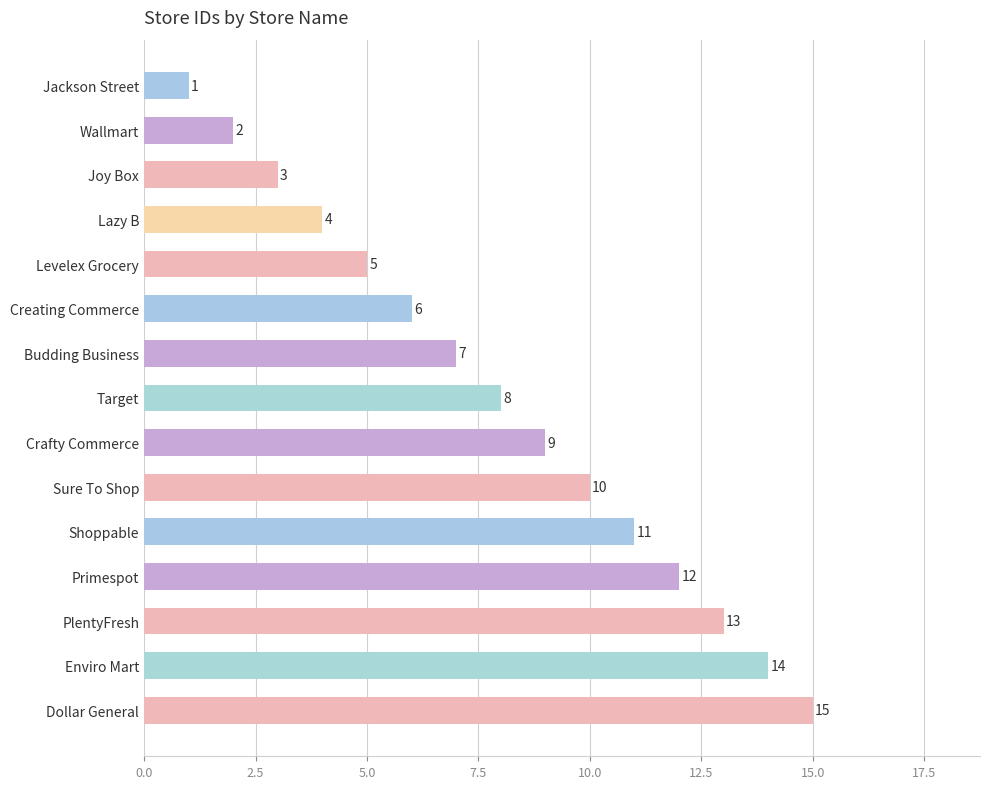

What is the average value?

8